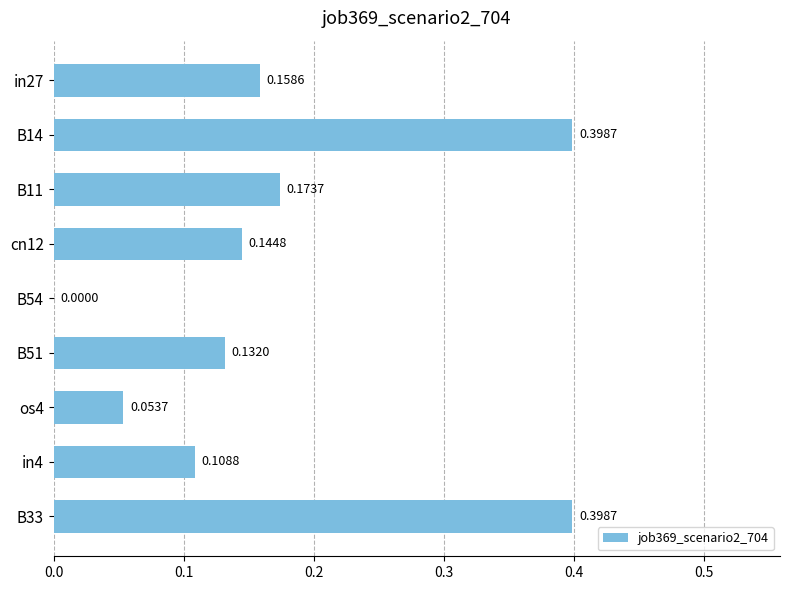

Which has a higher value, B14 or in4?

B14